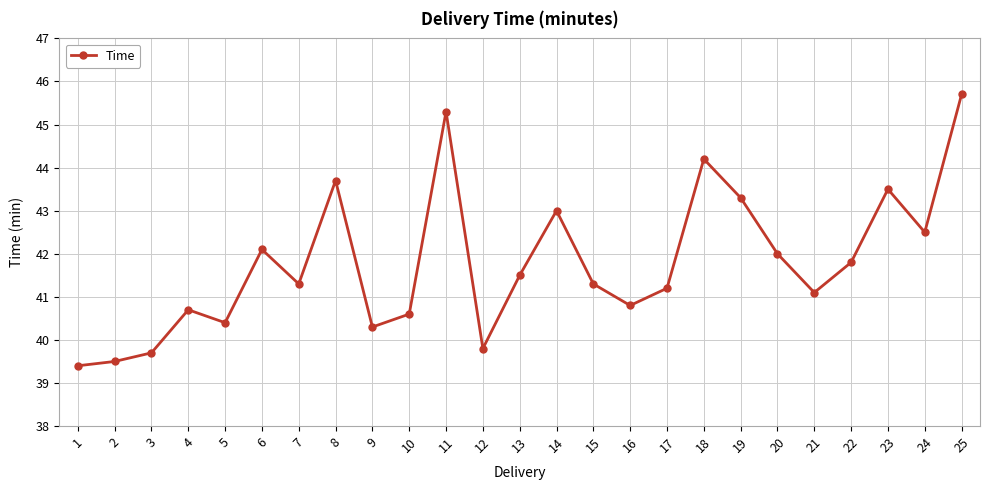

How many lines are shown in the chart?

1